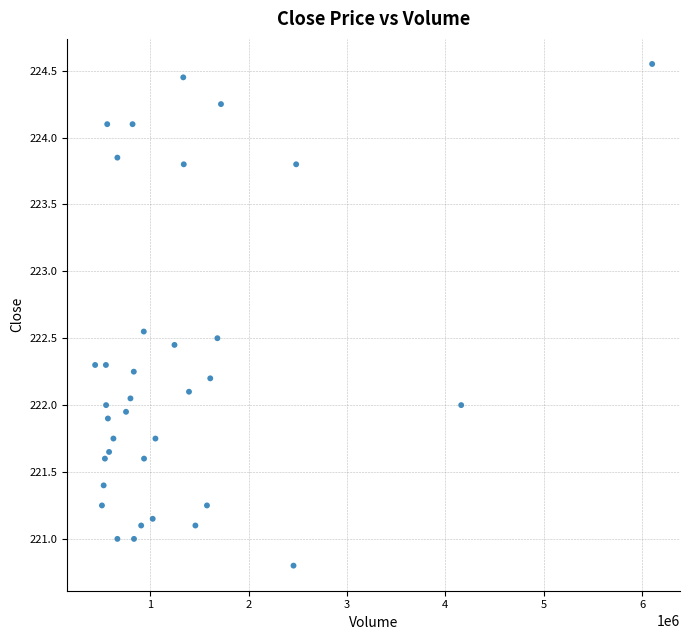

What is the range of X values (max minus min)?

5658414.0